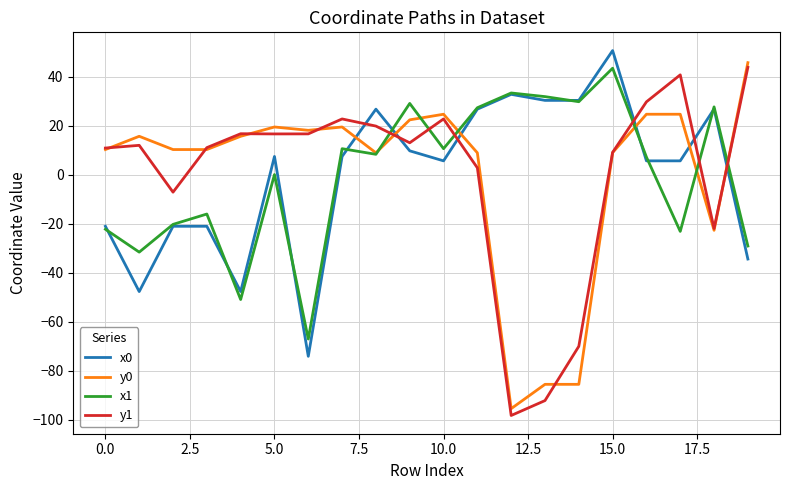

How many lines are shown in the chart?

4